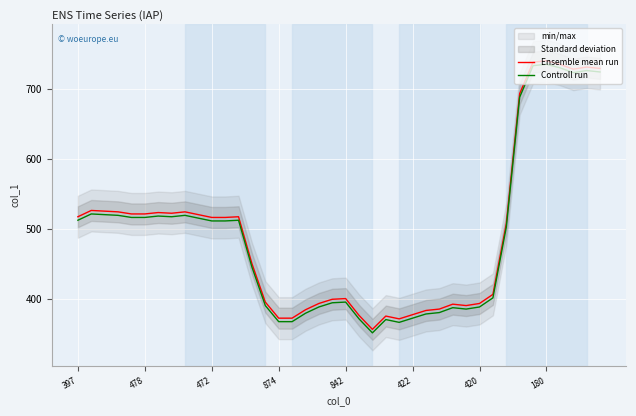

How many lines are shown in the chart?

2